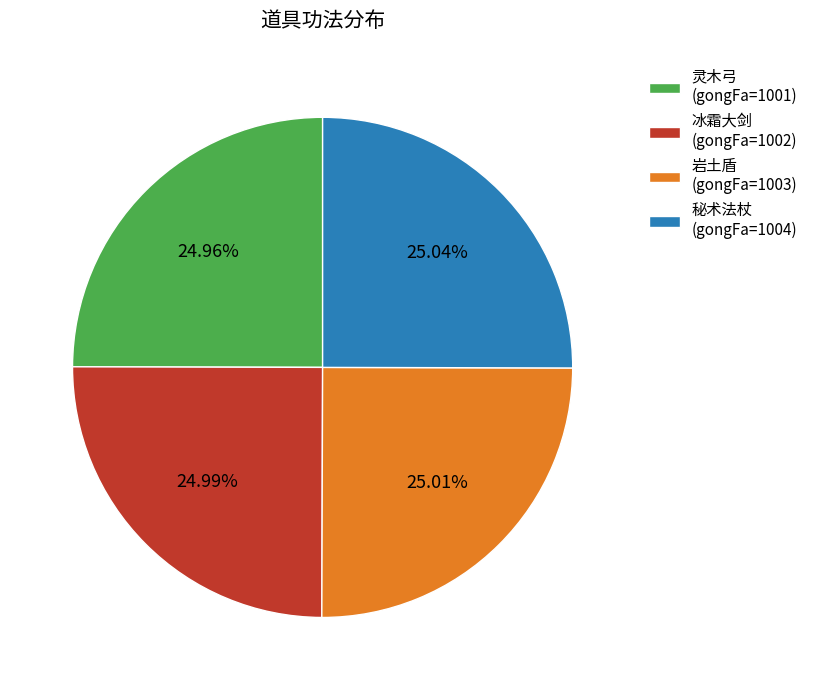

Is it true that 秘术法杖 (gongFa=1004) is 15% of the pie?

False